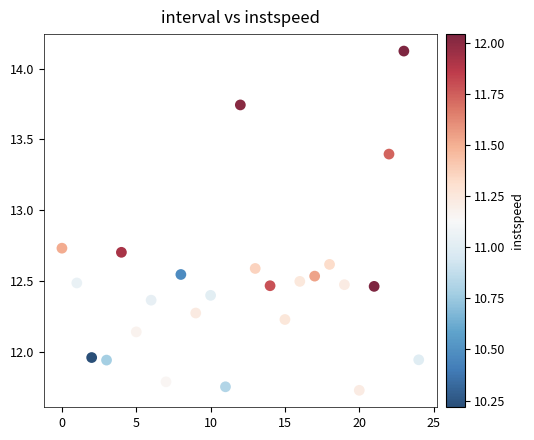

How many data points are displayed?

25